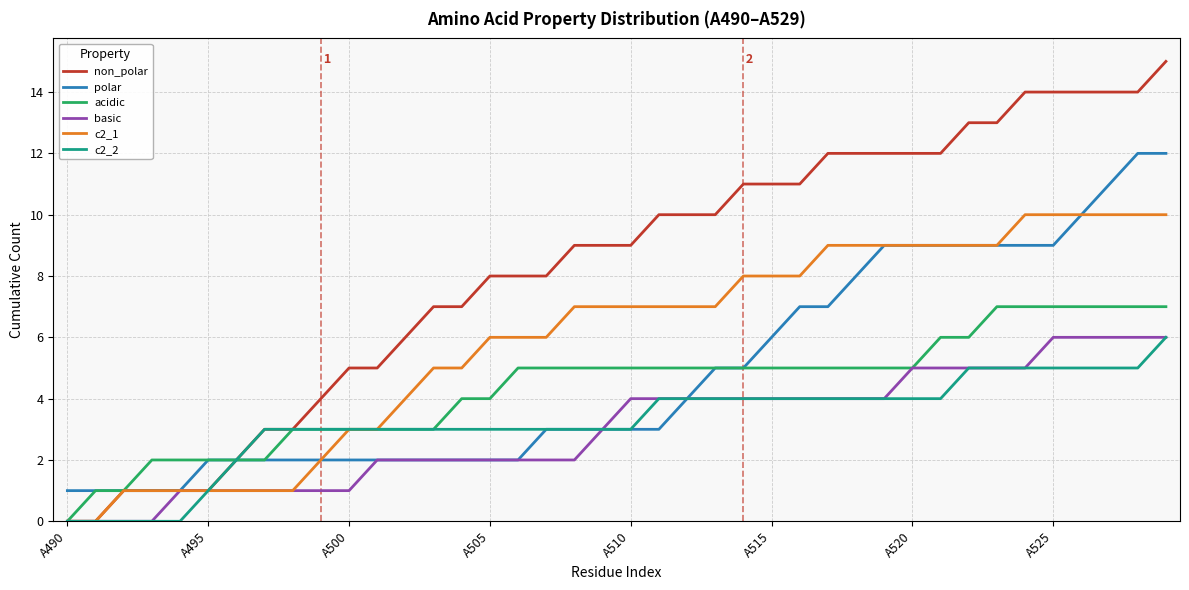

What are all the series names shown in the legend?

non_polar, polar, acidic, basic, c2_1, c2_2